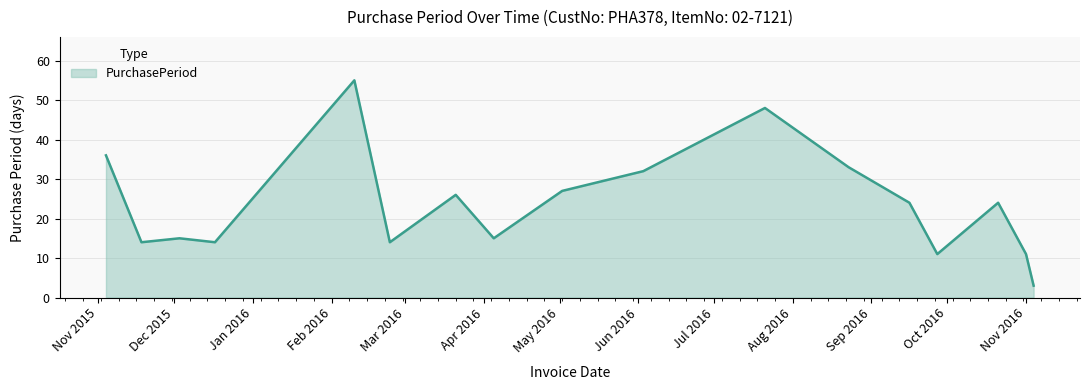

What is the maximum value shown in the chart?

55